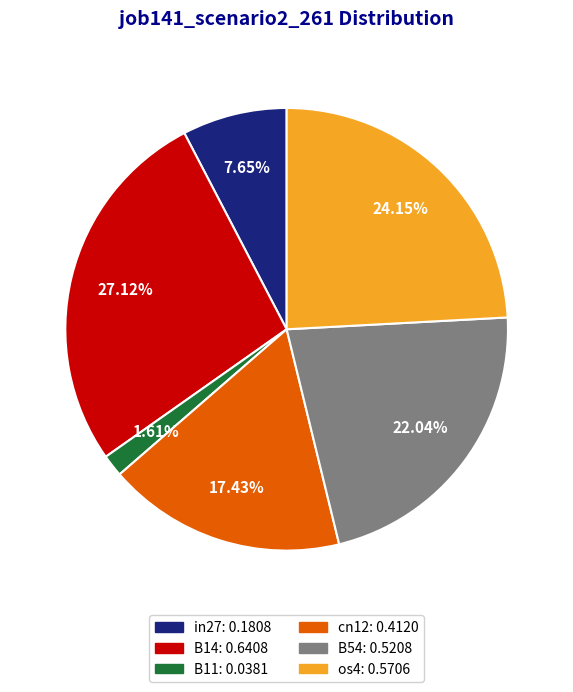

Count the number of slices in the pie.

6